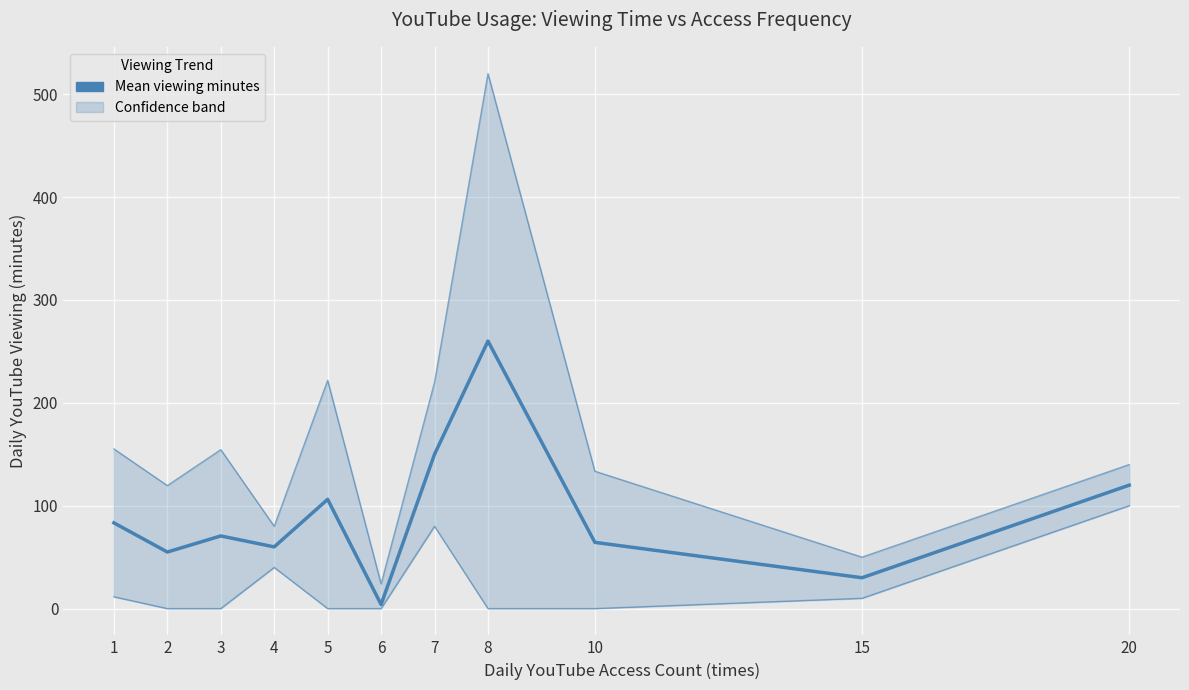

The value at 6 is 5.9. True or false?

False